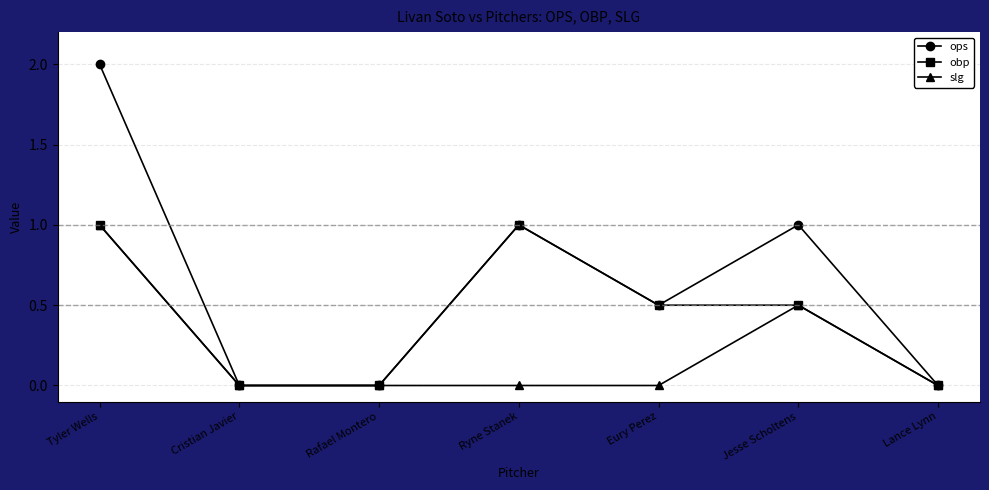

Count the obp values in the range 0 to 1.

7